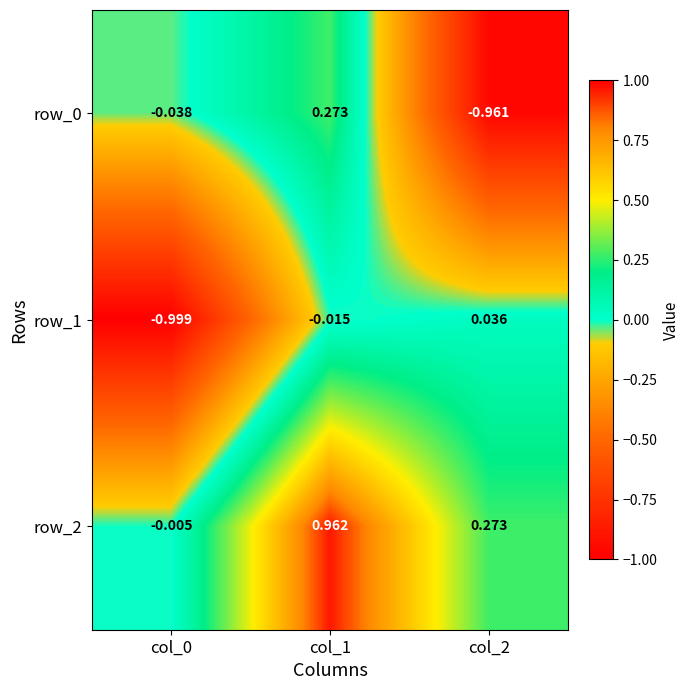

How many values in the row_0 series exceed 0?

1